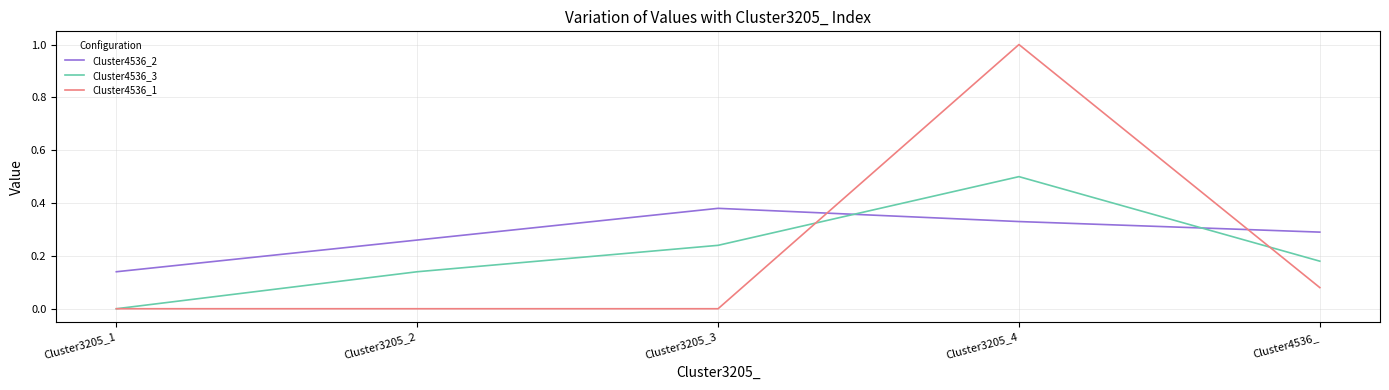

Which category has the highest value across all series?

Cluster3205_4